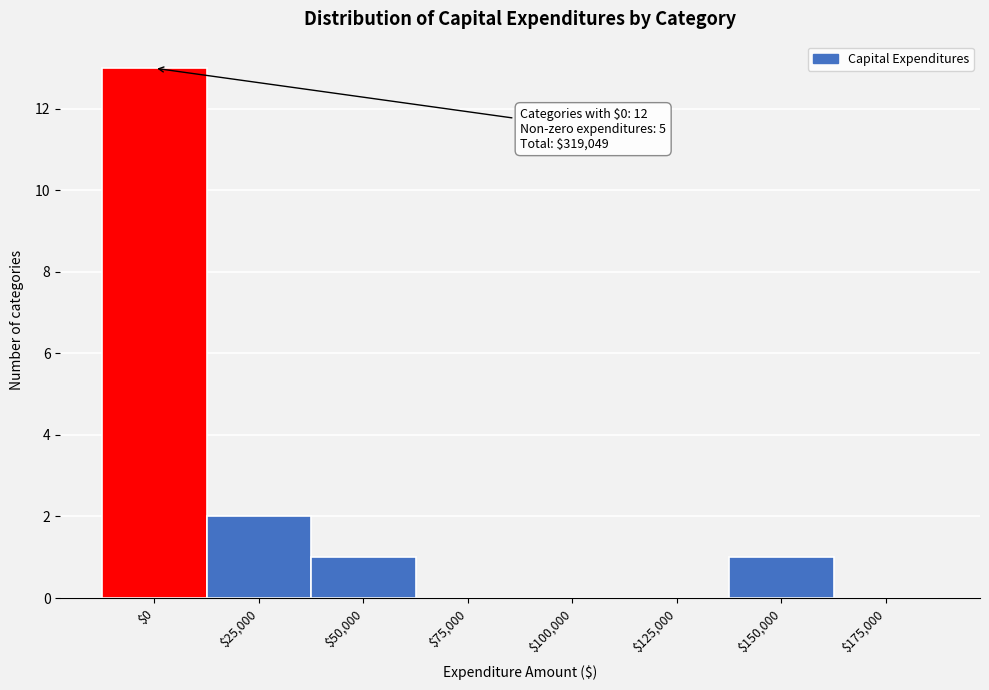

Where is the data nearest to the value 6?

$25,000